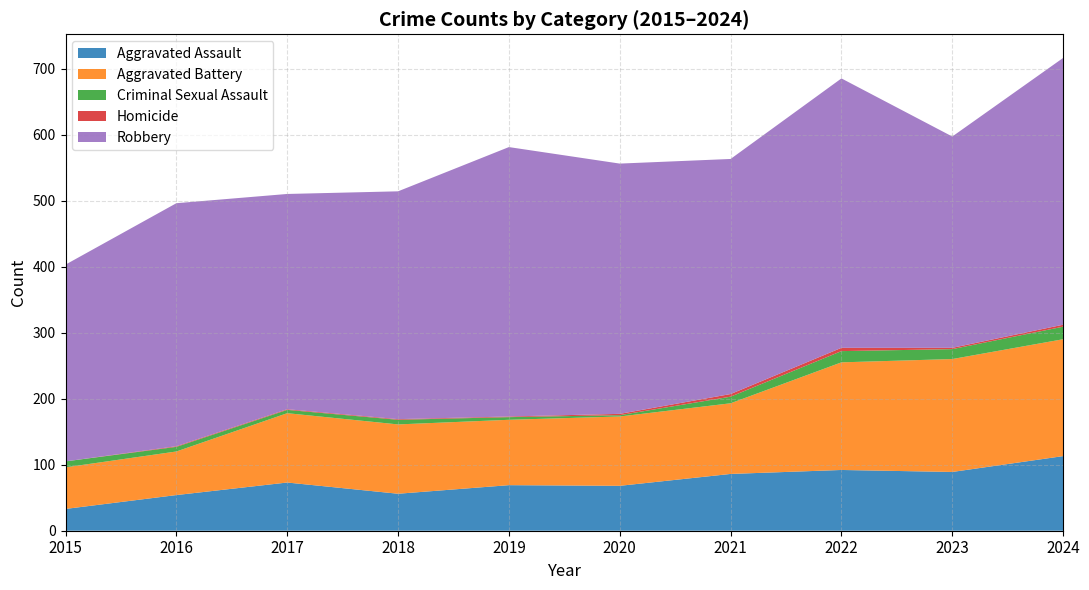

Reading left to right, what are all the values shown in this chart?

Aggravated Assault: 33	54	73	56	69	68	86	92	89	113
Aggravated Battery: 63	66	105	105	99	105	107	163	171	177
Criminal Sexual Assault: 9	7	5	7	4	2	10	17	15	19
Homicide: 0	1	1	1	1	2	4	5	2	3
Robbery: 298	368	326	345	408	379	356	408	320	404